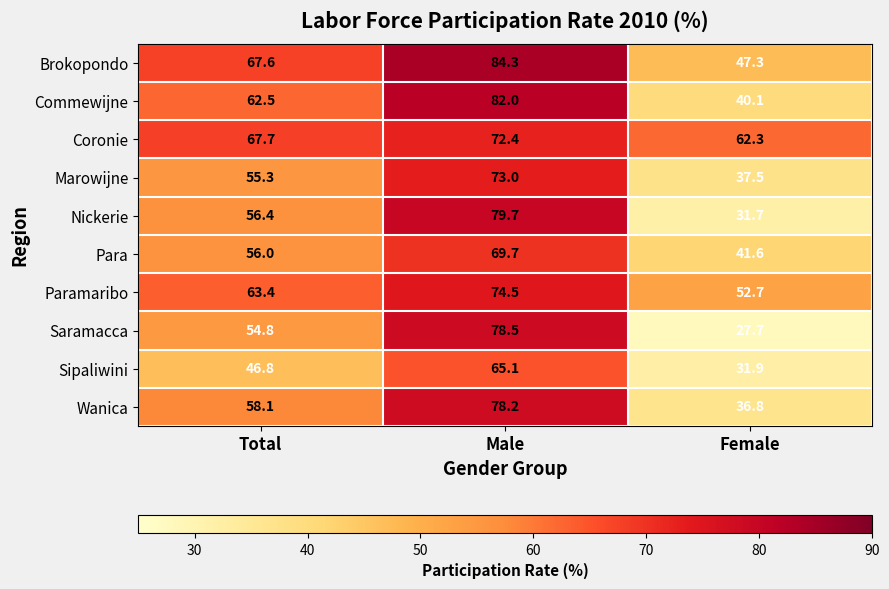

Read the Para value at Female.

41.6